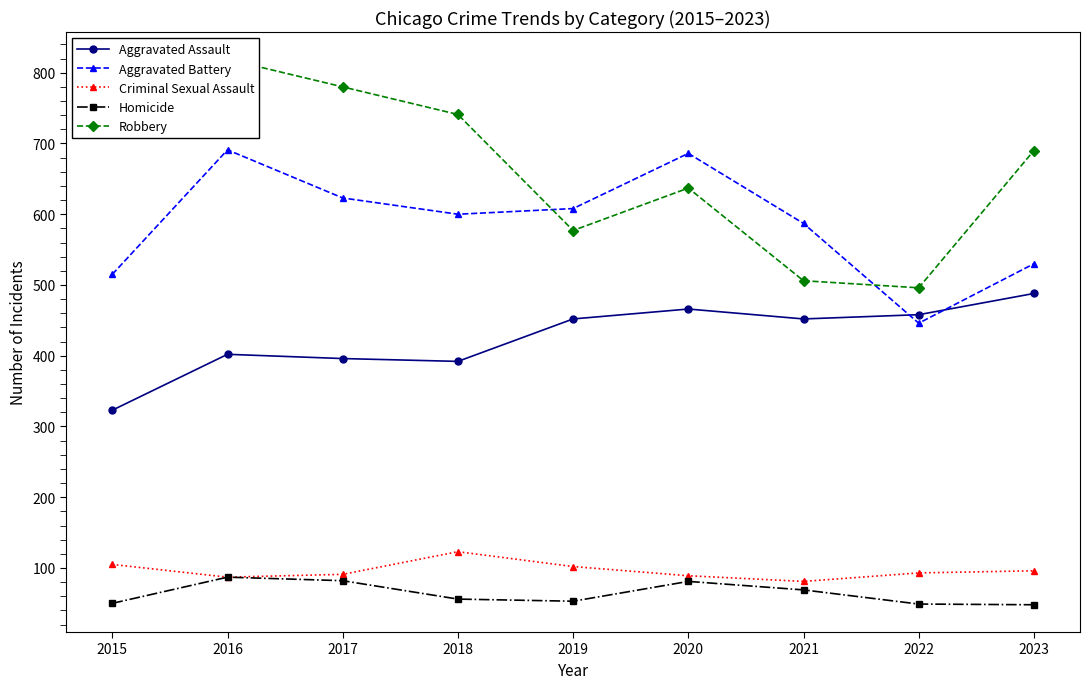

True or false: Robbery and Aggravated Assault intersect in this chart.

False